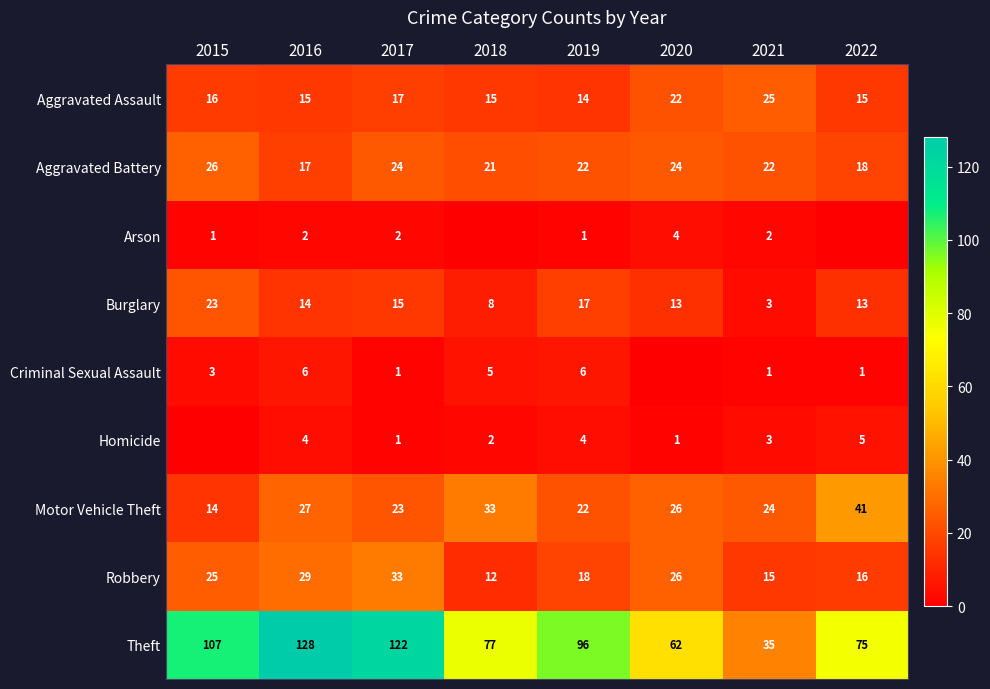

At which label does Theft first exceed 96?

2015